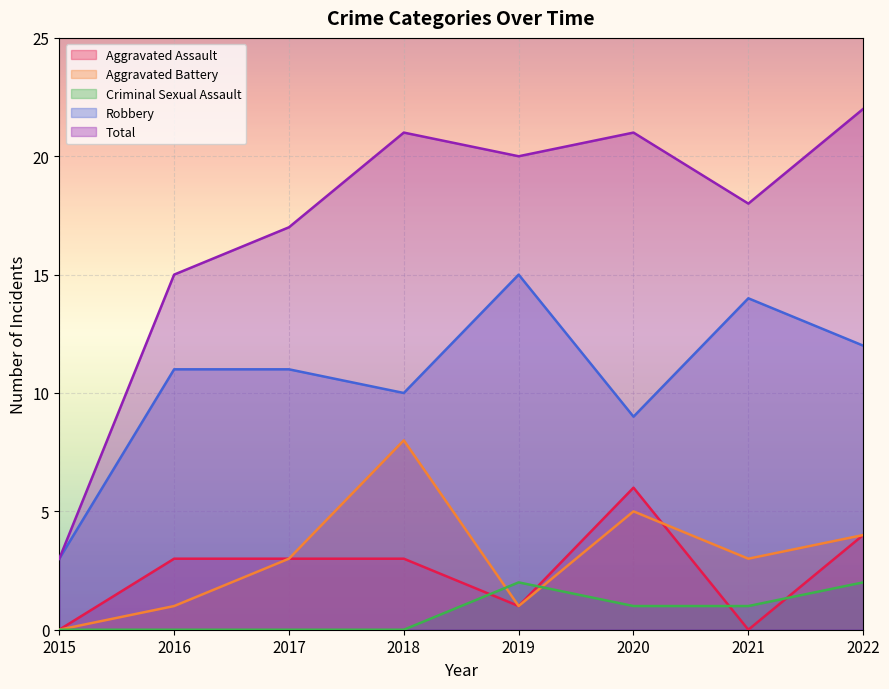

What is the difference between the maximum and minimum values in the Criminal Sexual Assault series?

2